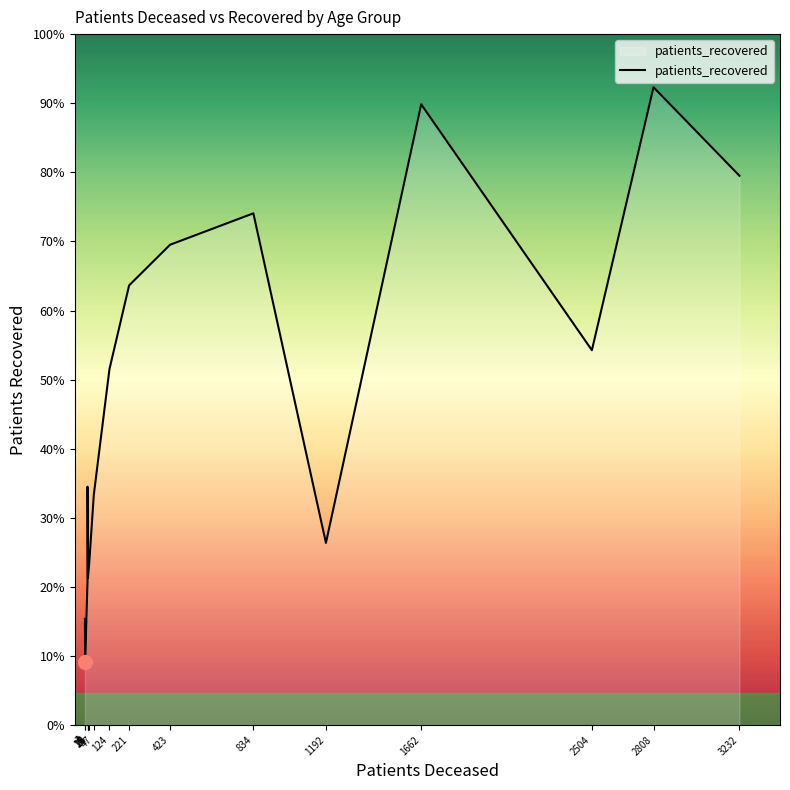

Which series has the largest range (max minus min)?

patients_recovered